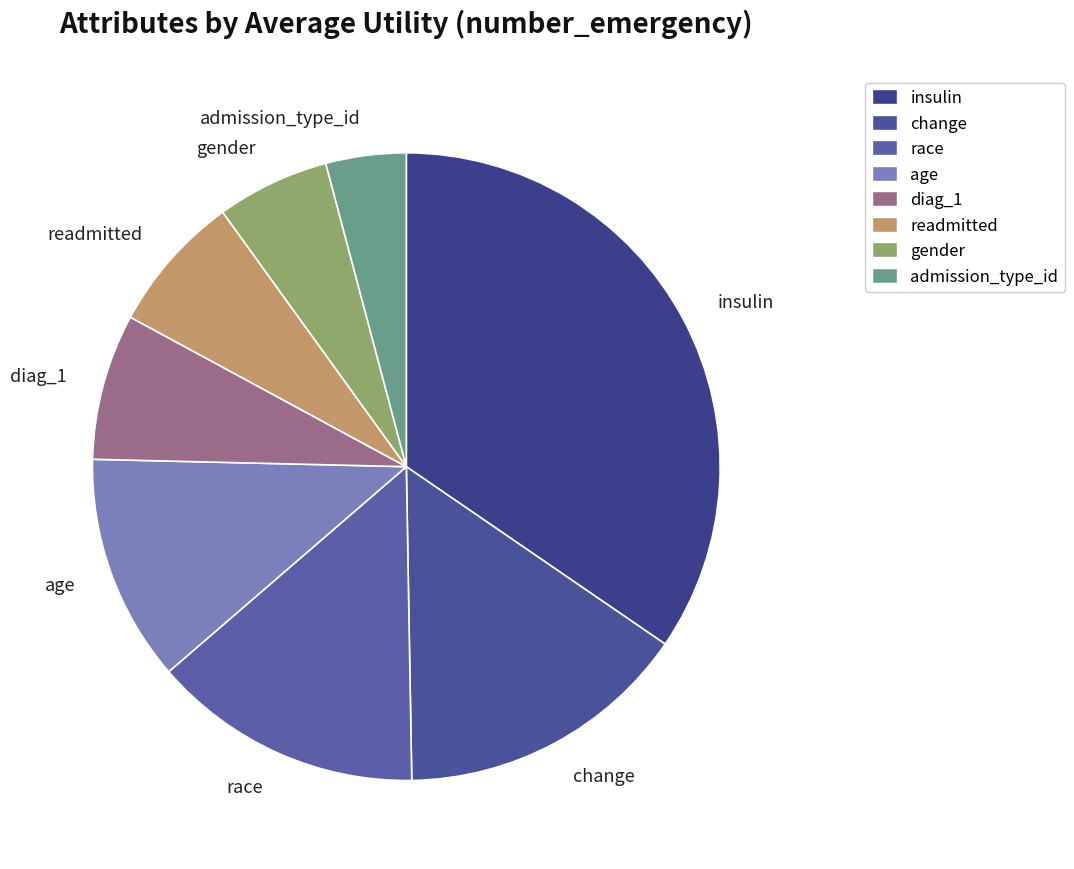

Is there any slice that represents more than half of the pie?

No